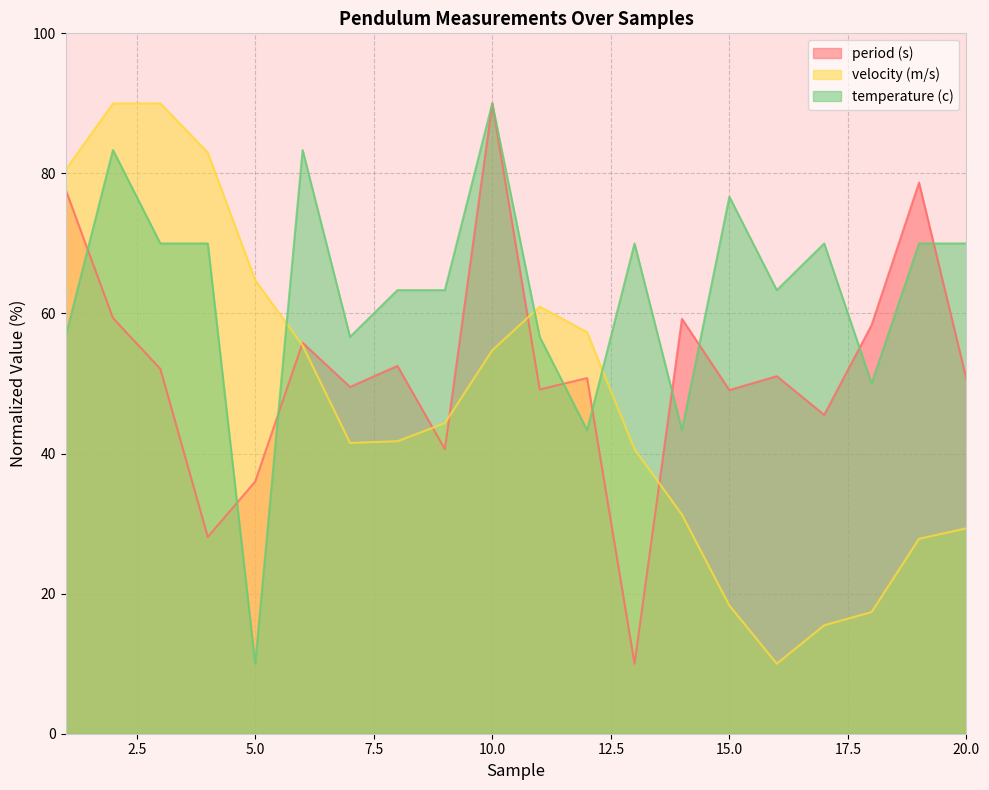

What is the minimum value shown in the chart?

10.0